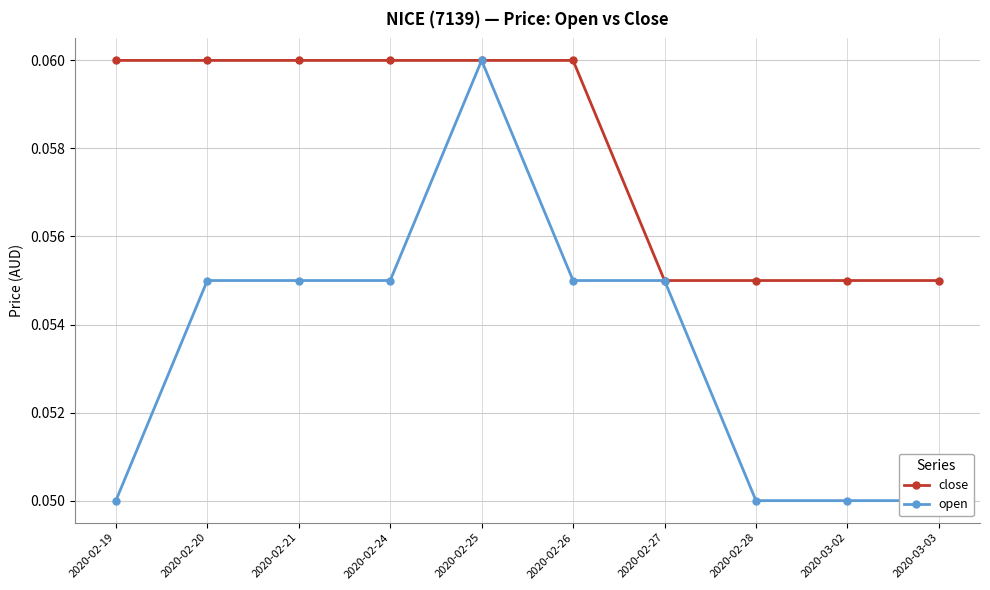

What position from the right is 2020-02-28?

3